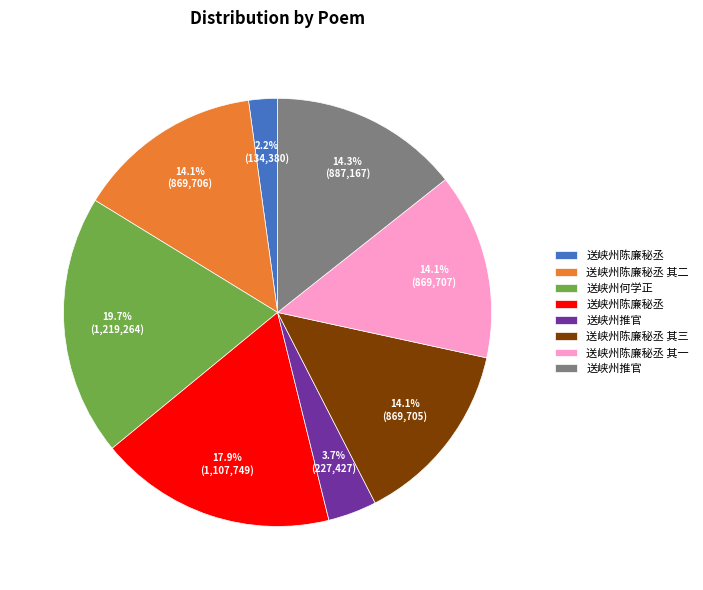

Is there any slice that represents more than half of the pie?

No